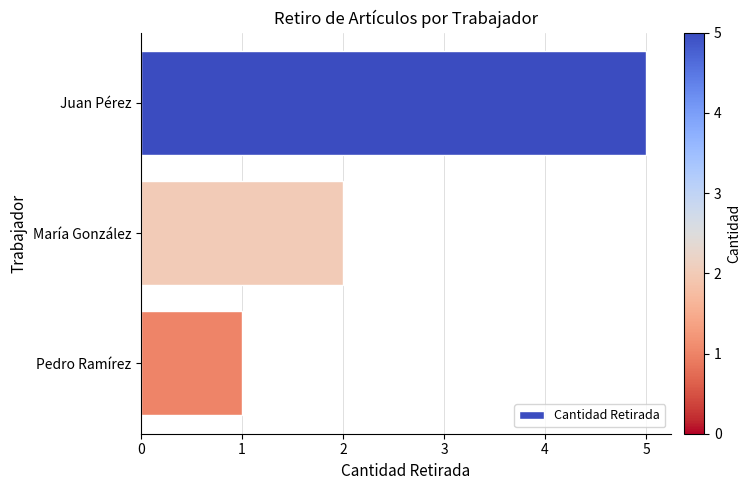

What is the difference between the maximum and minimum values?

4